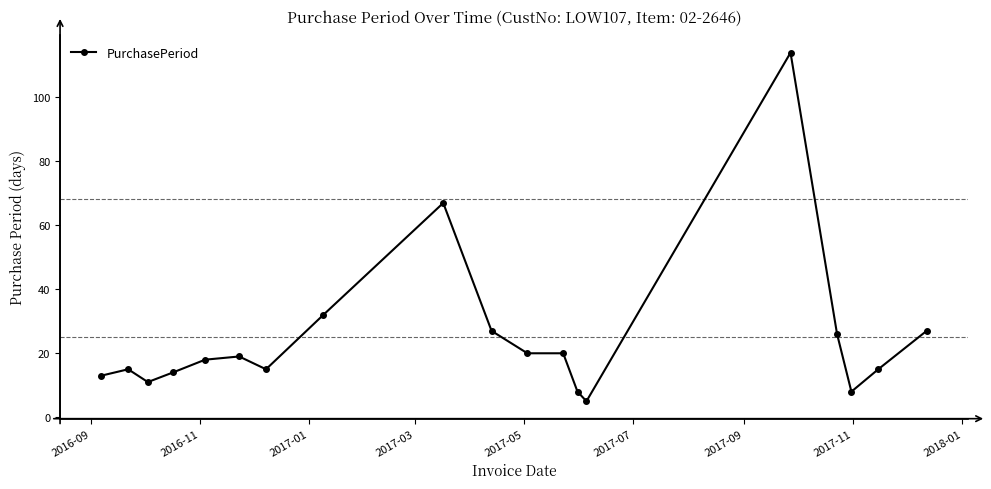

What is the greatest value displayed?

114